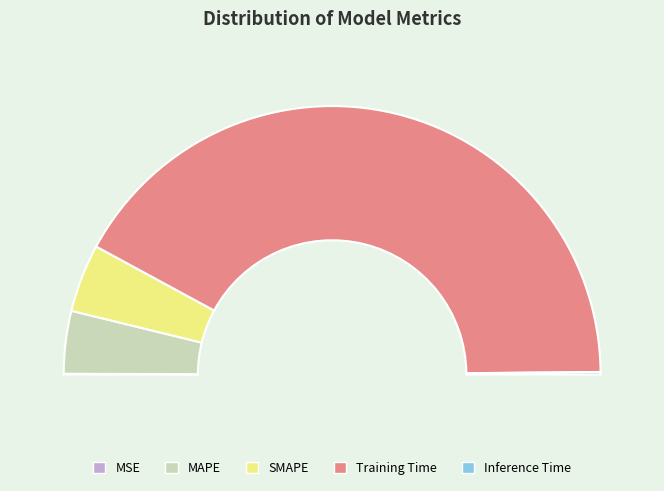

To the nearest percent, what is the average slice percentage?

20%